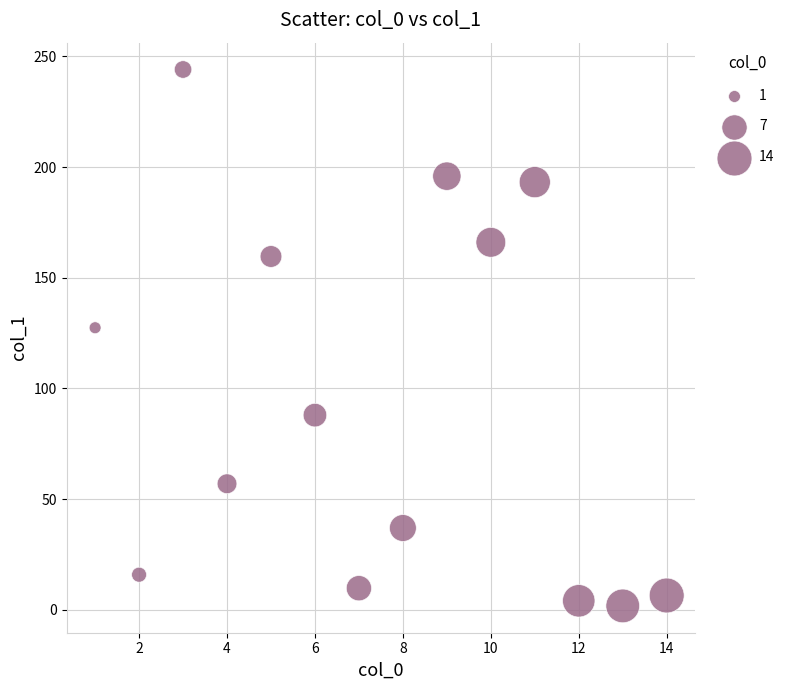

What is the range of X values (max minus min)?

13.0